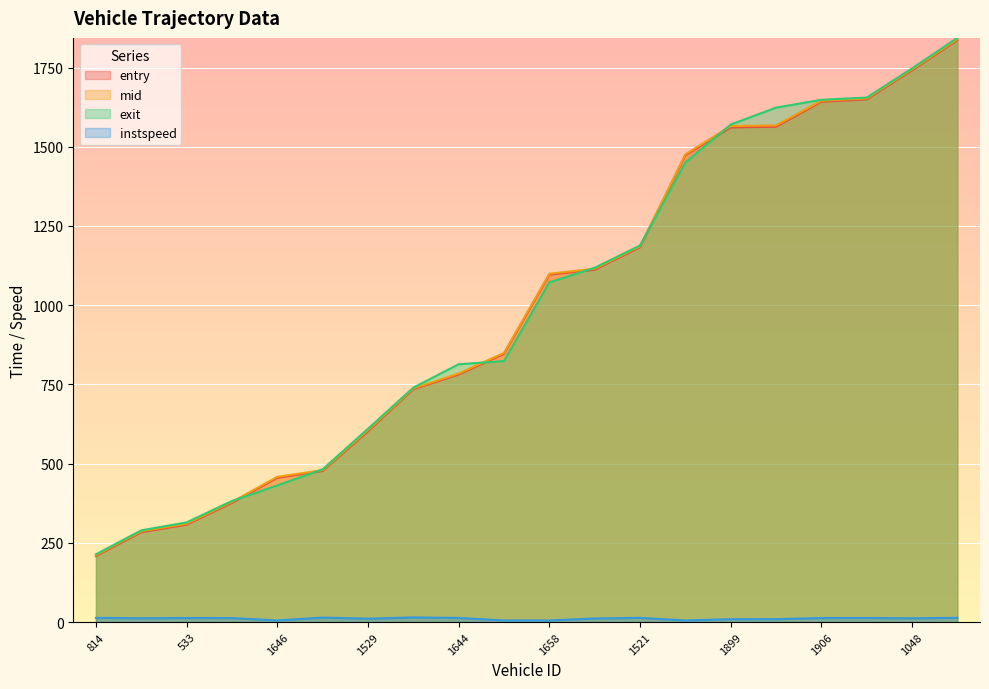

What is the lowest value of the exit series?

213.9